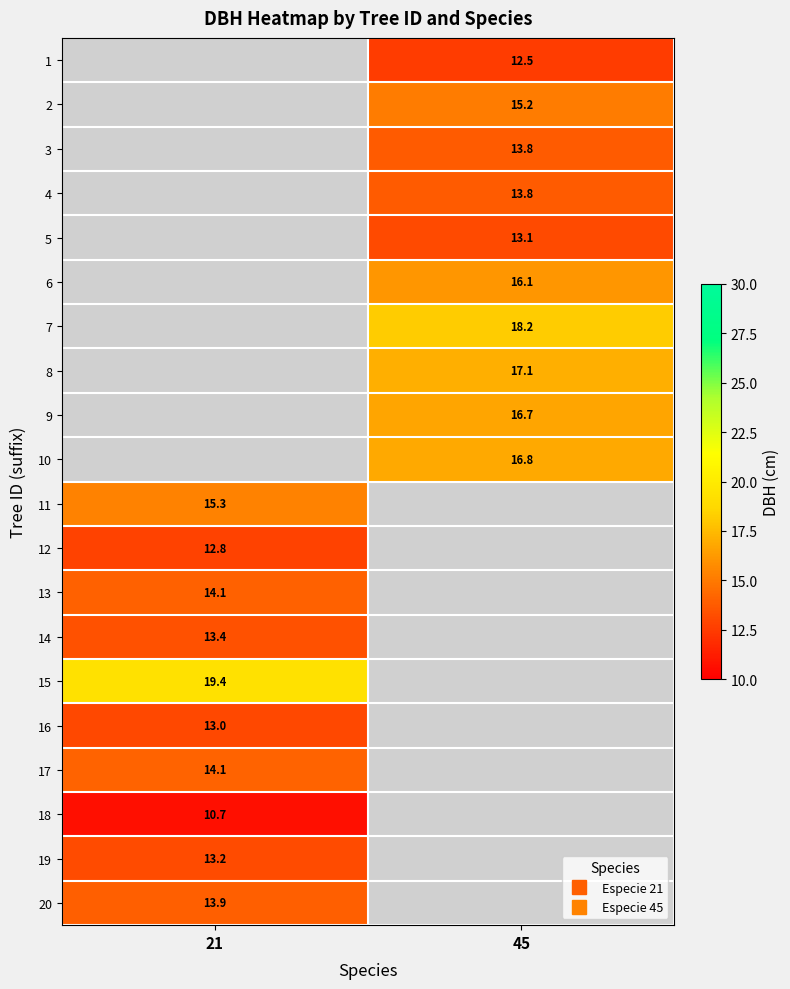

How many distinct data groups are displayed?

20